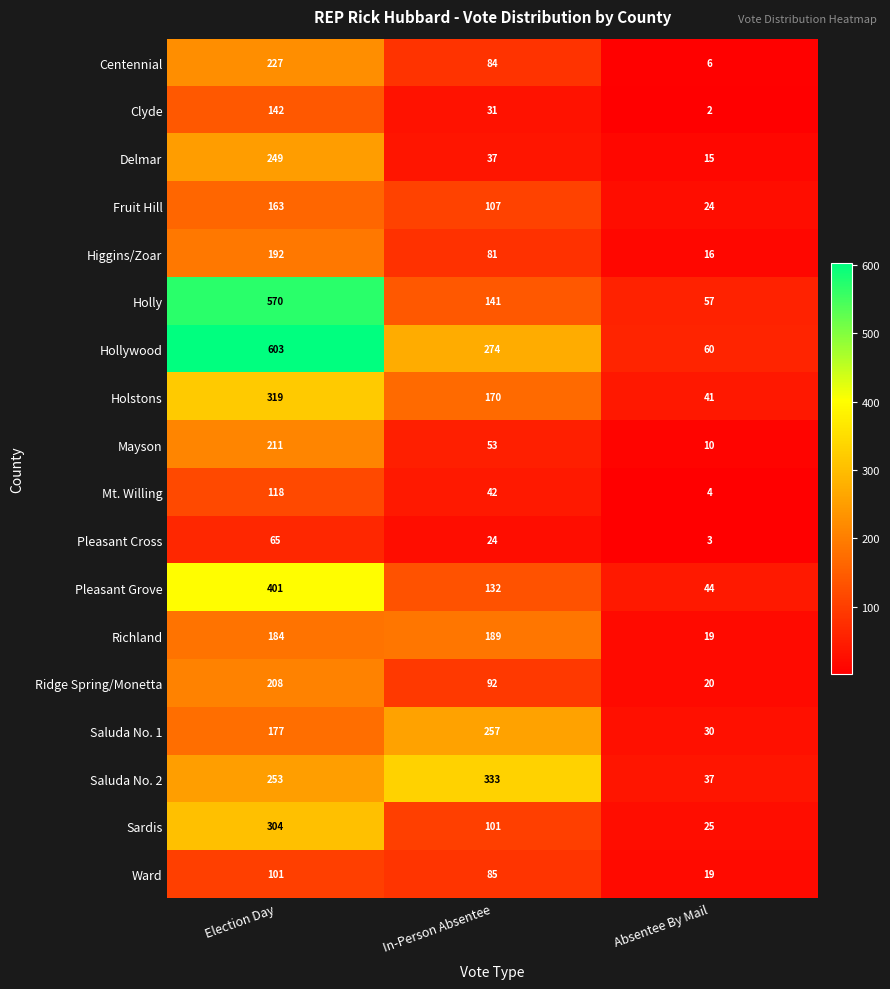

List the labels in order of Richland value, largest first.

In-Person Absentee, Election Day, Absentee By Mail